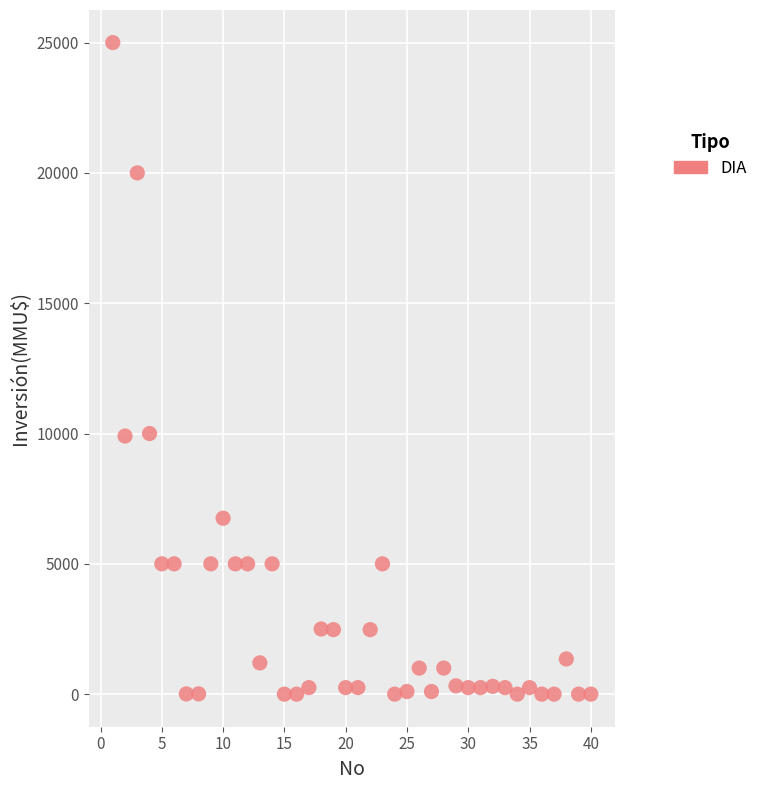

What is the range of X values (max minus min)?

39